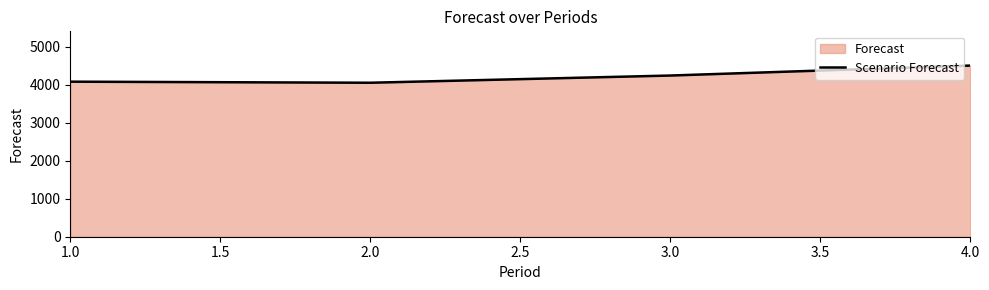

How many interior local valleys (lower than both neighbors) does the data have?

1